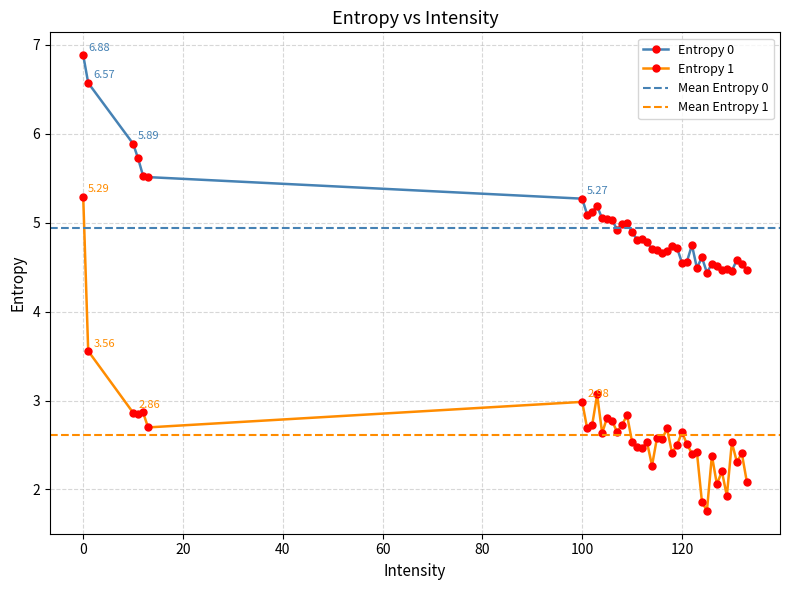

How many values in the Entropy 1 series are below 2?

3